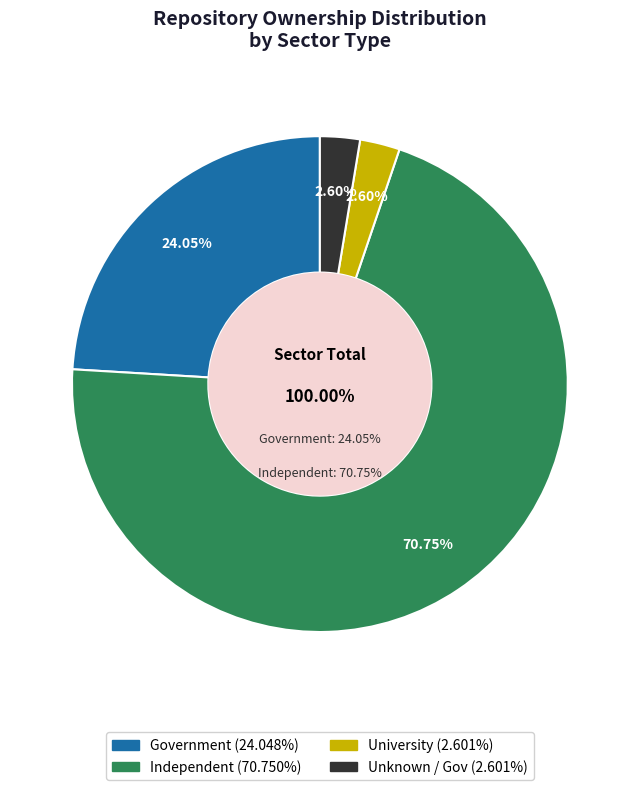

To the nearest percent, what portion does government represent?

24%